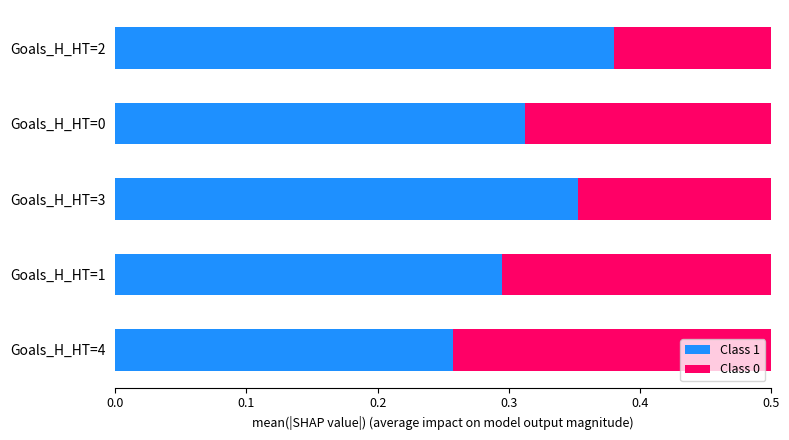

What is the sum of the Class 1 values at Goals_H_HT=1 and Goals_H_HT=0?

0.6